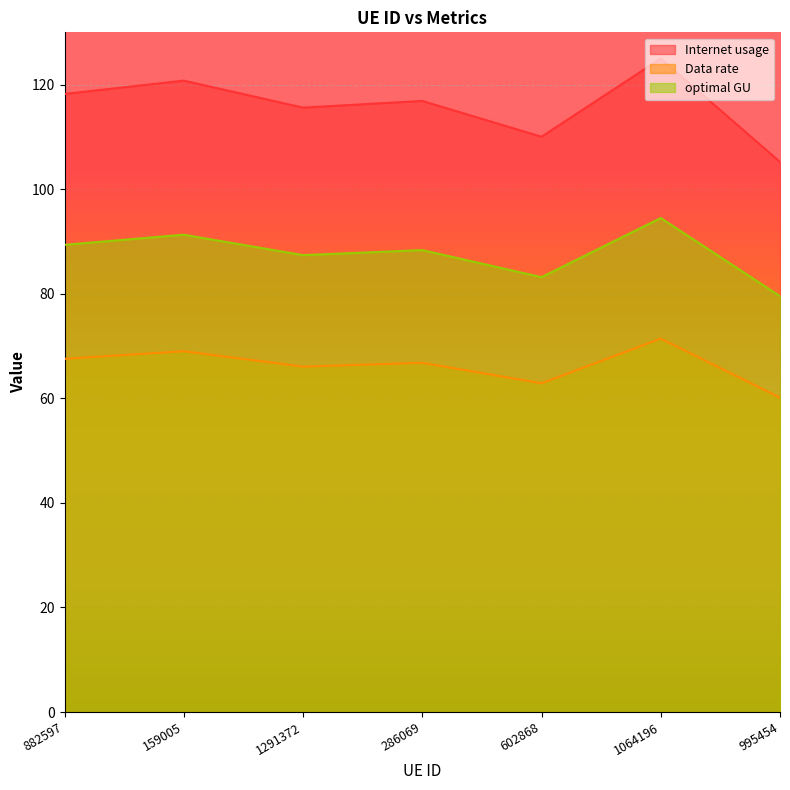

What is the average value of the Data rate series?

66.3